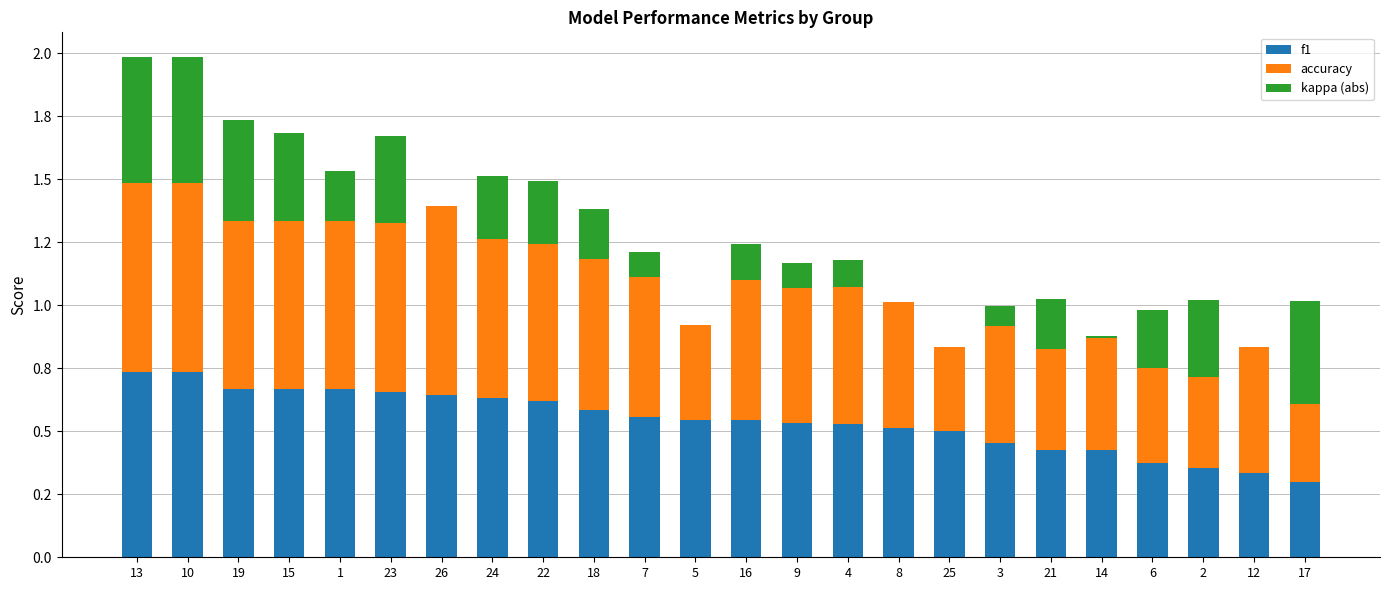

Which series changed the most between 13 and 22?

kappa (abs)